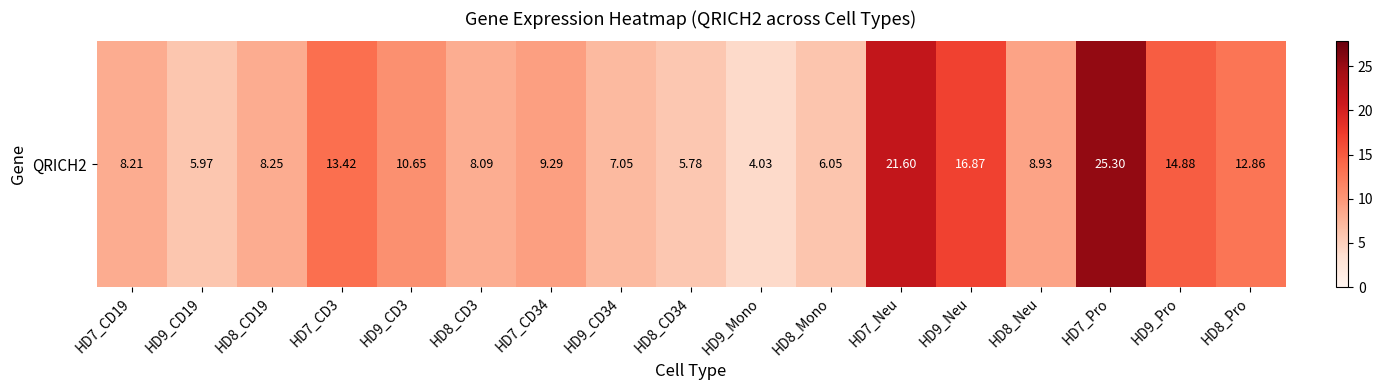

Between HD8_Mono and HD9_Mono, which is larger?

HD8_Mono